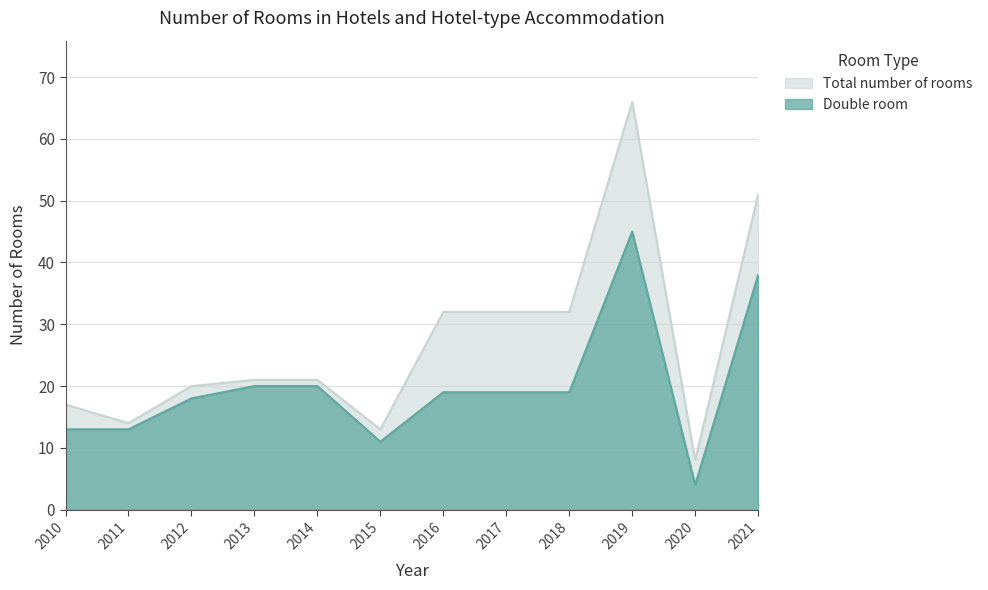

Is it true that Double room equals 11 at 2015?

True